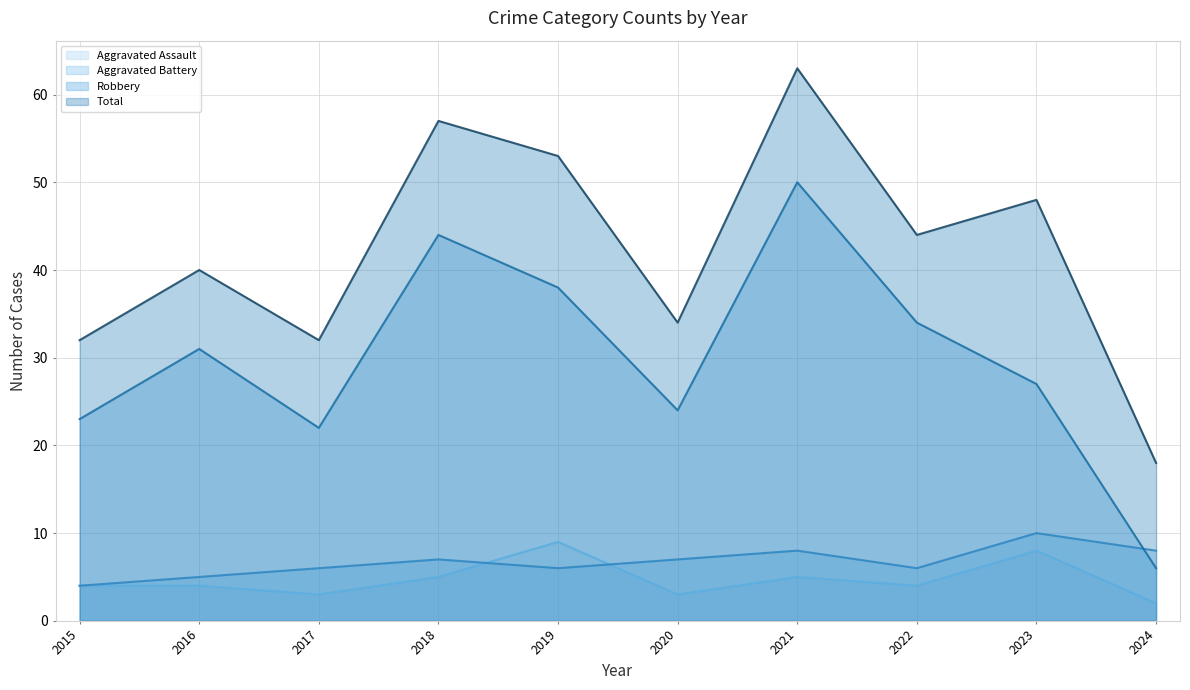

What are all the series names shown in the legend?

Aggravated Assault, Aggravated Battery, Robbery, Total